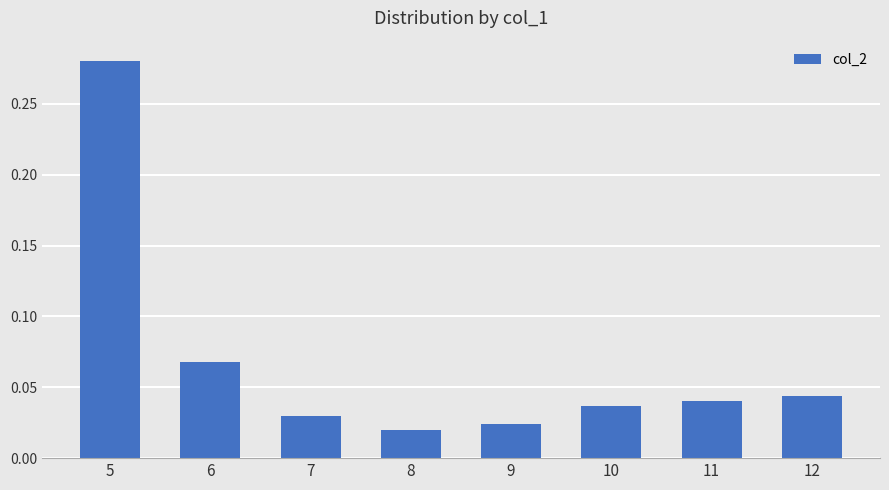

What is the sum of all values?

0.5